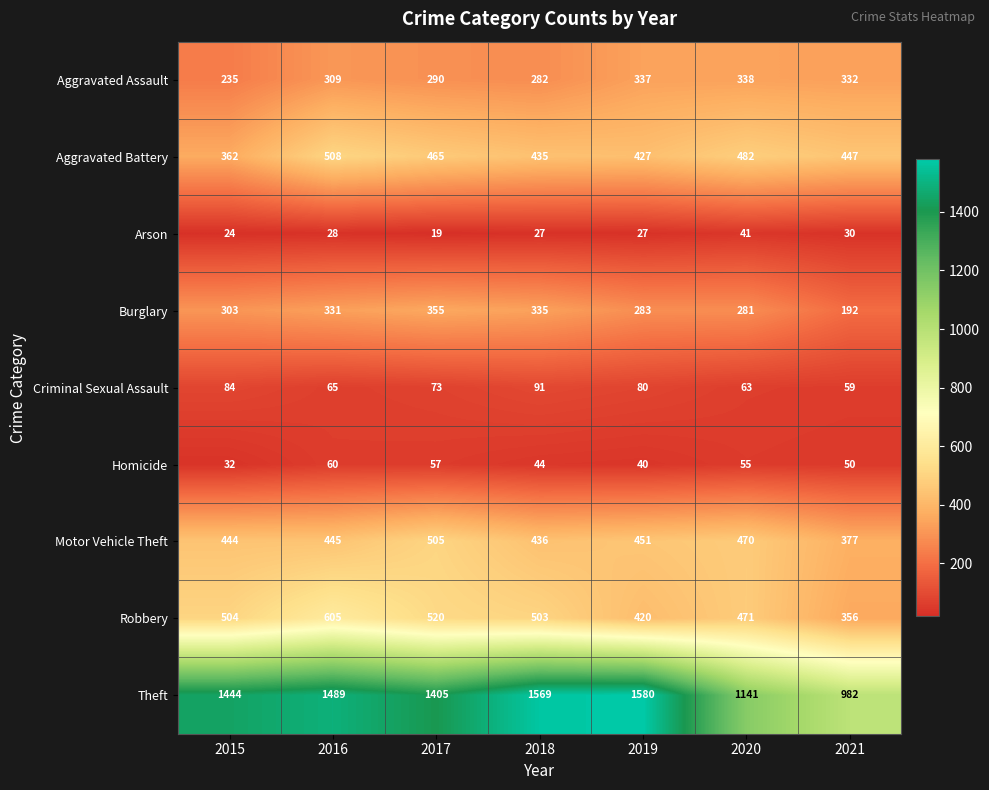

The value of Theft at 2015 is 646. True or false?

False